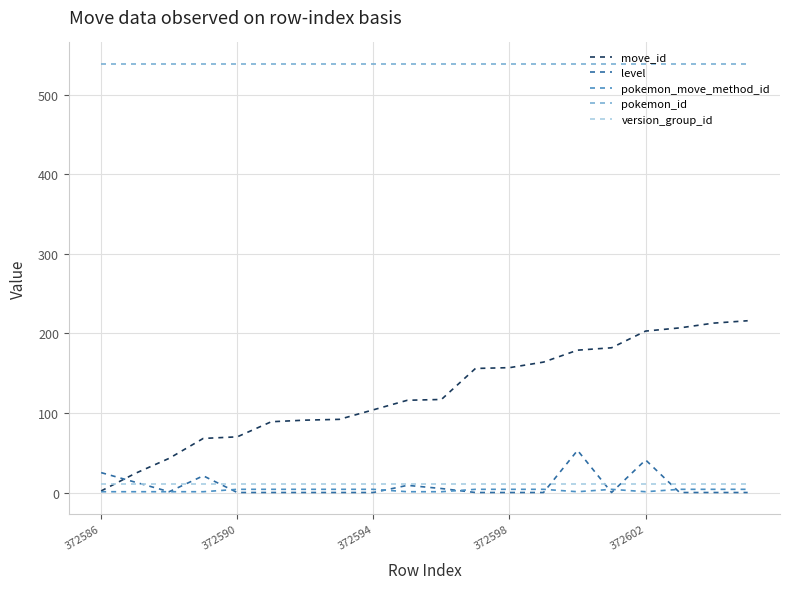

Which series has the largest range (max minus min)?

move_id